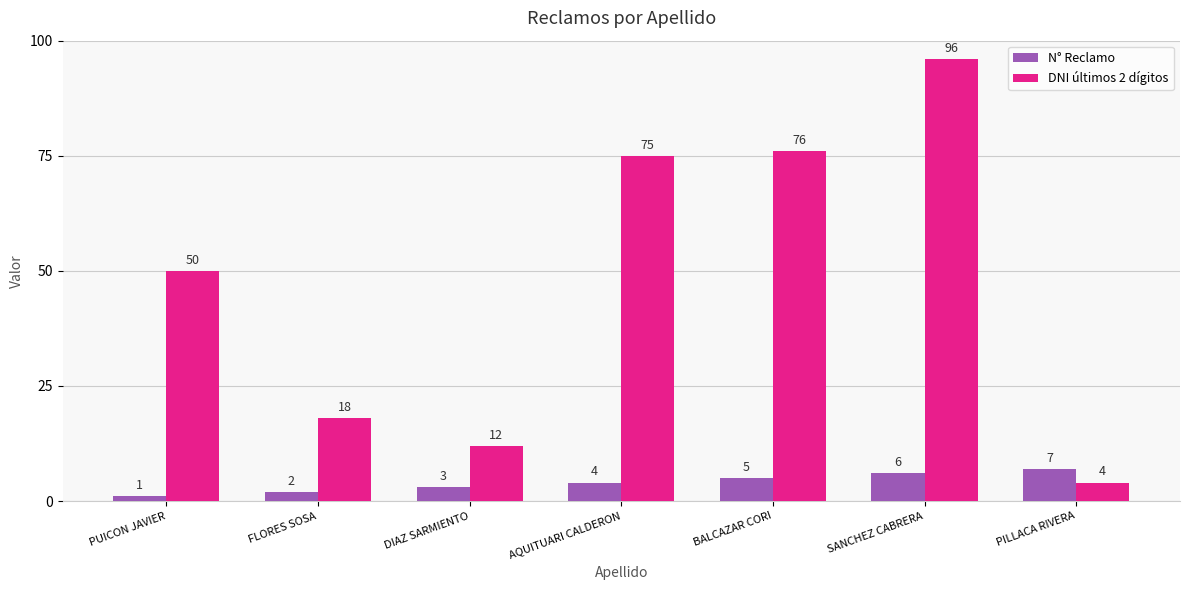

What is the total value across all series at PUICON JAVIER?

51